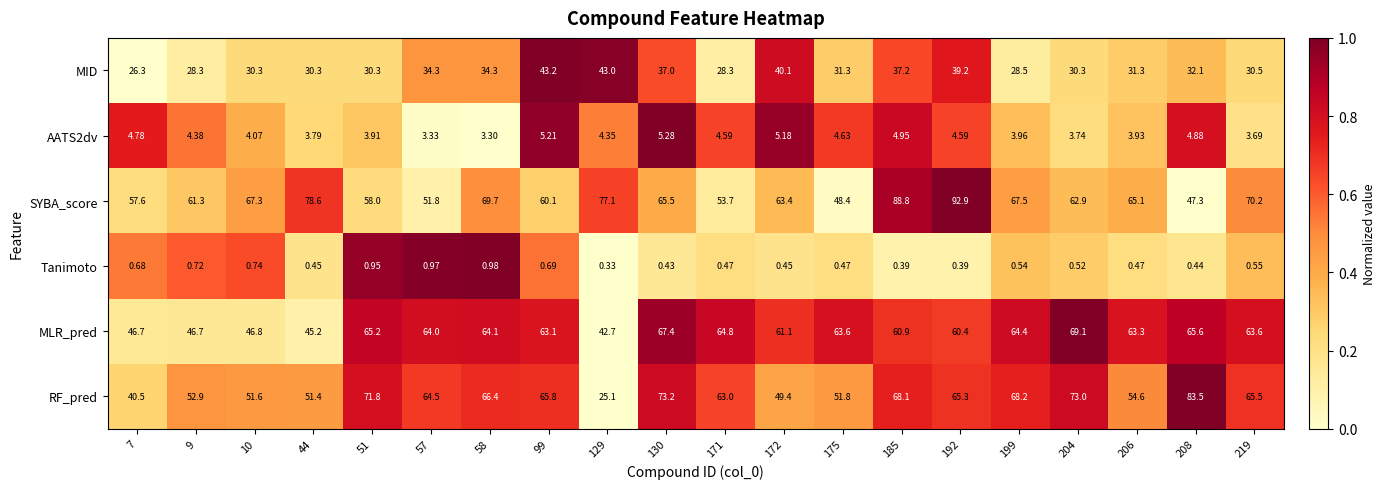

What is the maximum value shown in the chart?

92.9